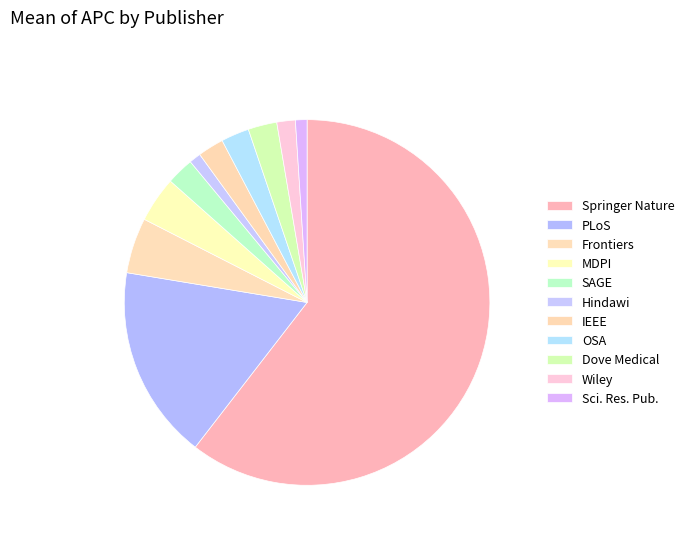

How many segments does this pie chart have?

11